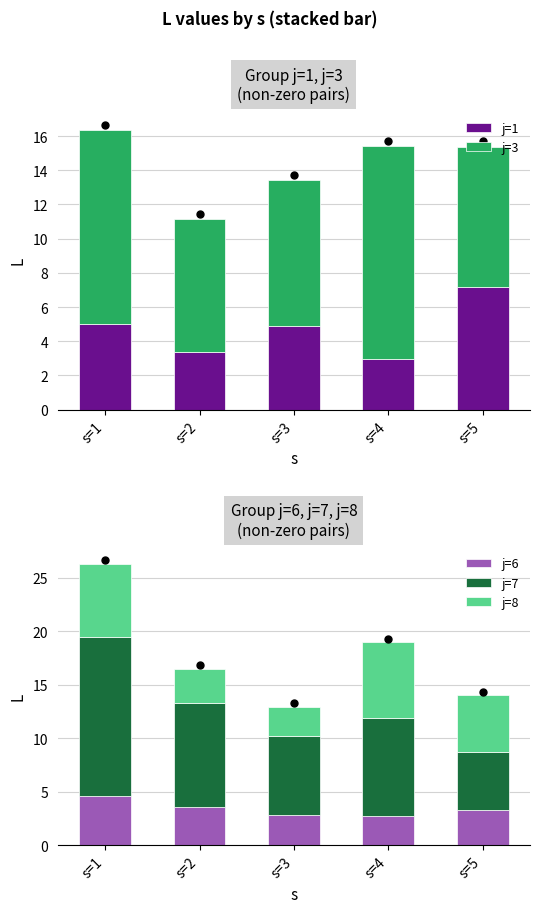

What is the difference between the highest and lowest values at s=2?

6.6